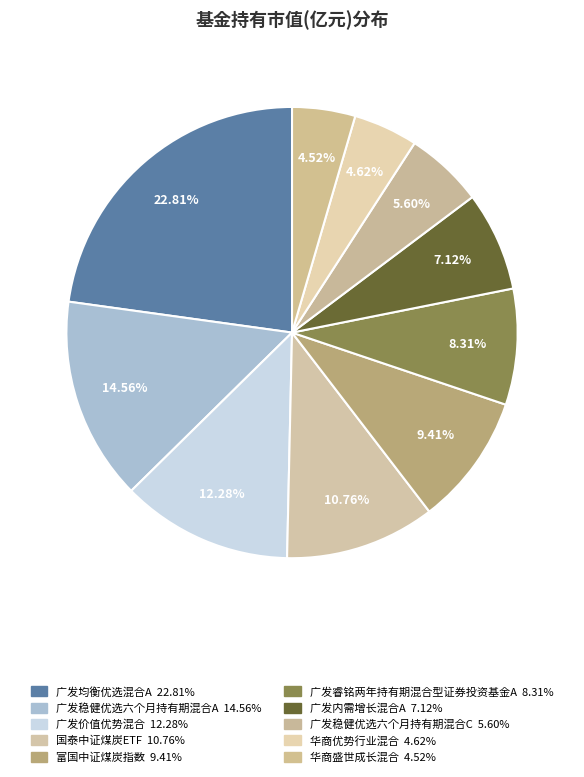

To the nearest percent, what is the combined percentage of 广发内需增长混合A and 广发睿铭两年持有期混合型证券投资基金A?

15%